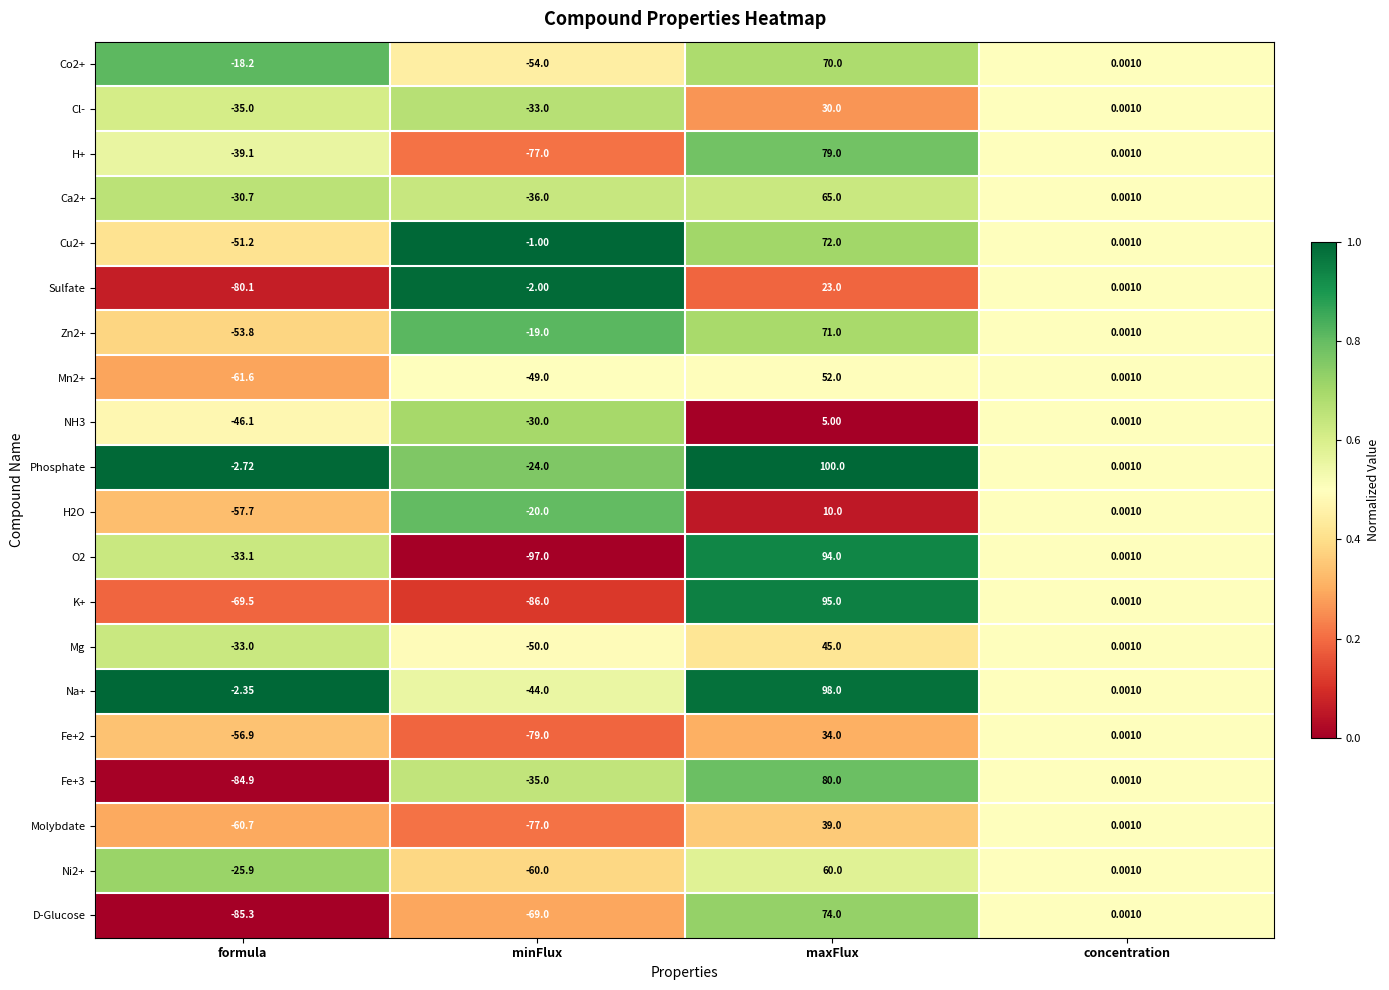

Which series has the widest spread of values?

O2